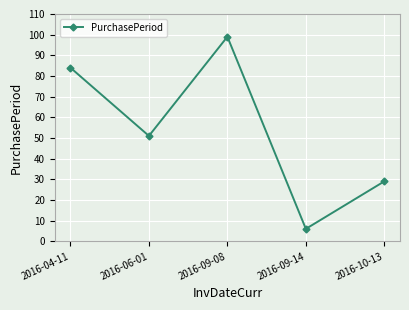

What is the difference between the values at 2016-10-13 and 2016-04-11?

55